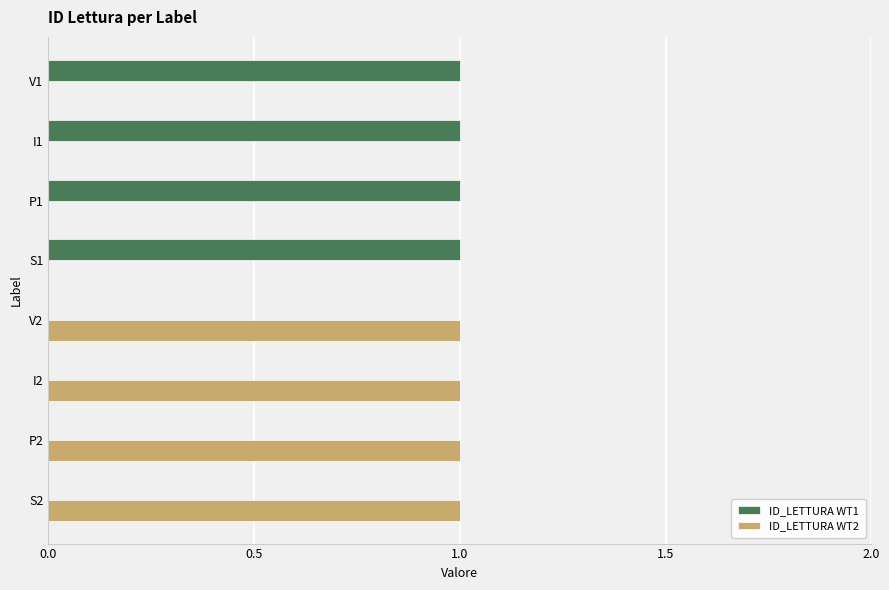

Is the value of ID_LETTURA WT2 at I1 greater than the value of ID_LETTURA WT1 at S1?

No